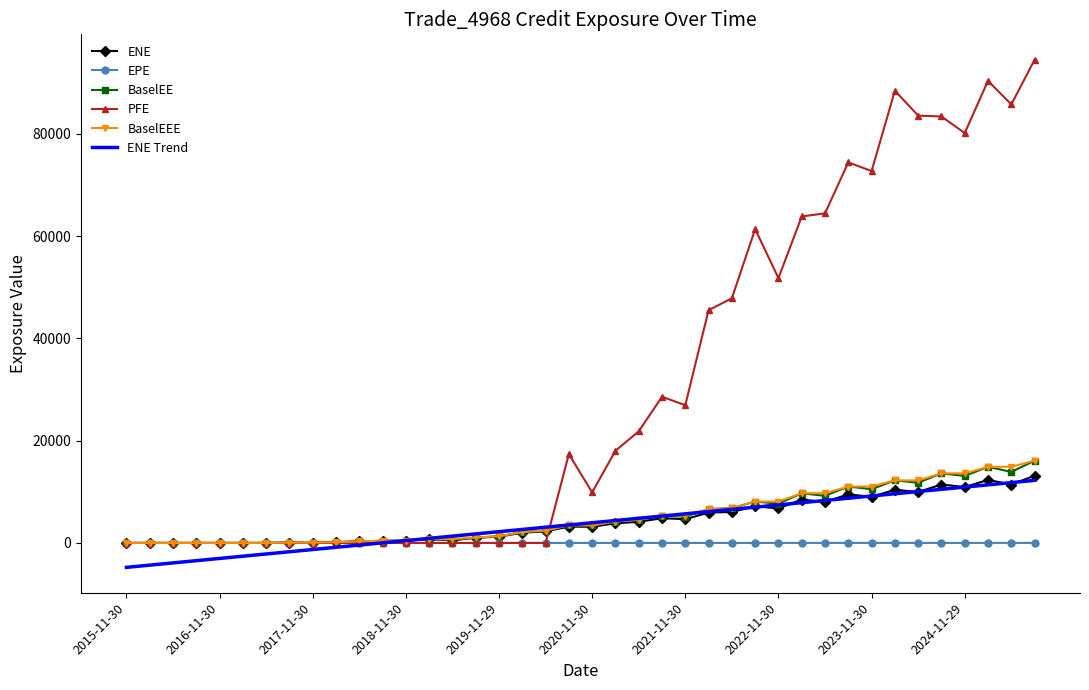

What is the average value of the ENE series?

4337.3